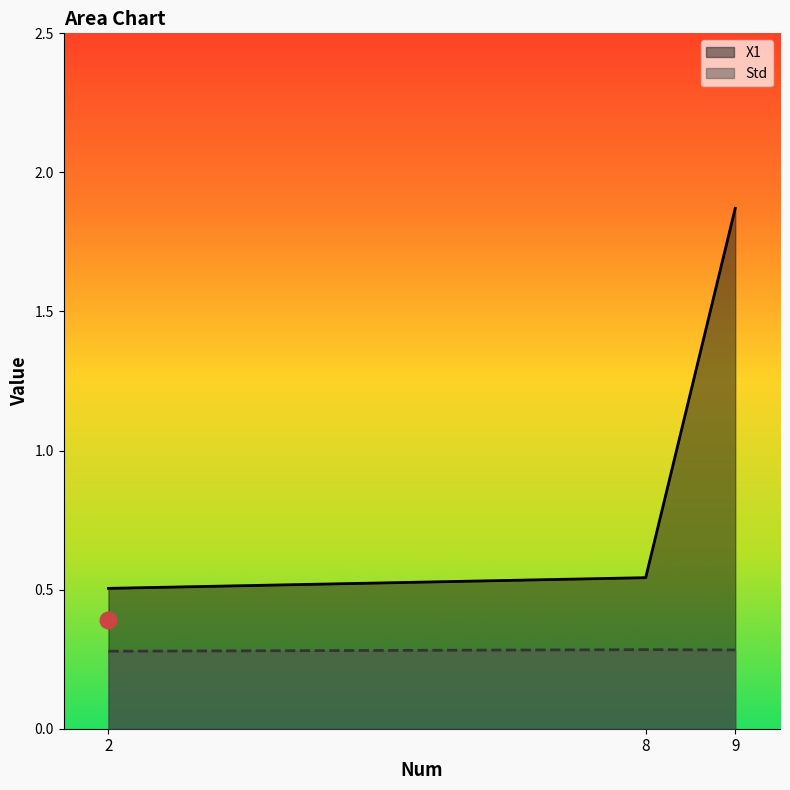

Reading left to right, list all the values displayed in this chart.

X1: 0.5	0.5	1.9
Std: 0.3	0.3	0.3